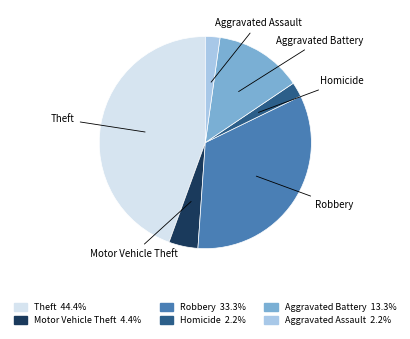

Is the sum of Homicide and Motor Vehicle Theft greater than half?

No